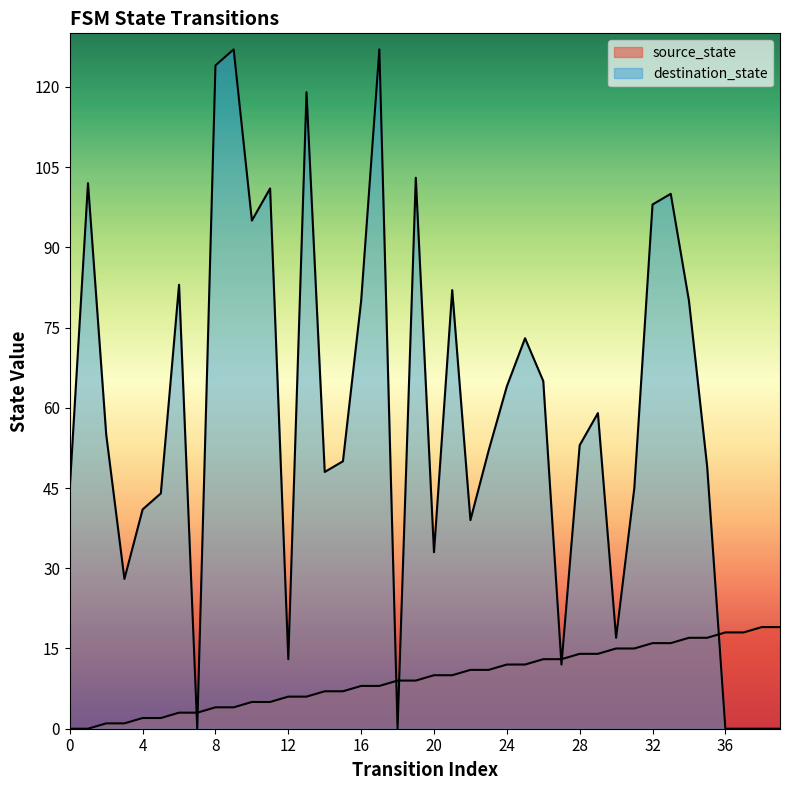

List the series in order of their peak value, highest first.

destination_state, source_state